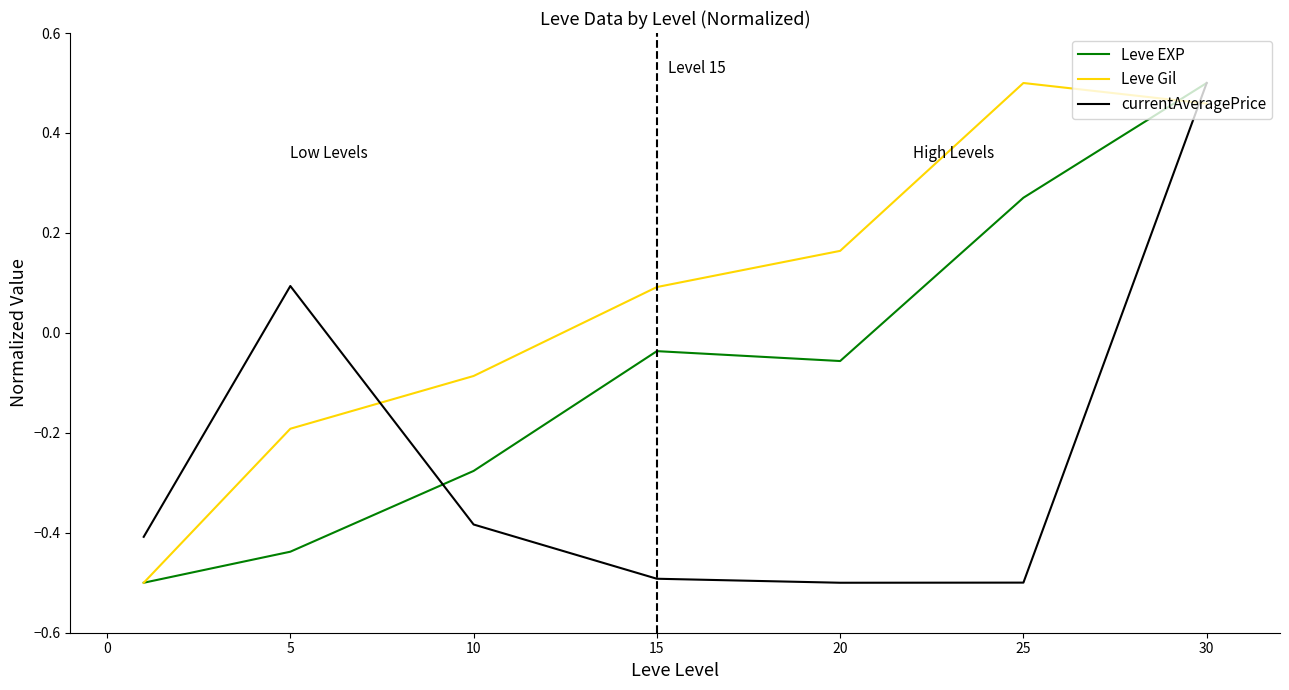

What is the minimum value for Leve Gil?

-0.5